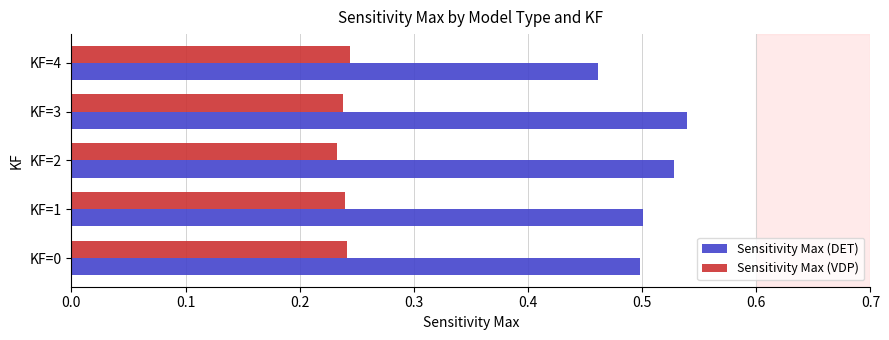

List the series in order of their overall mean, lowest first.

Sensitivity Max (VDP), Sensitivity Max (DET)